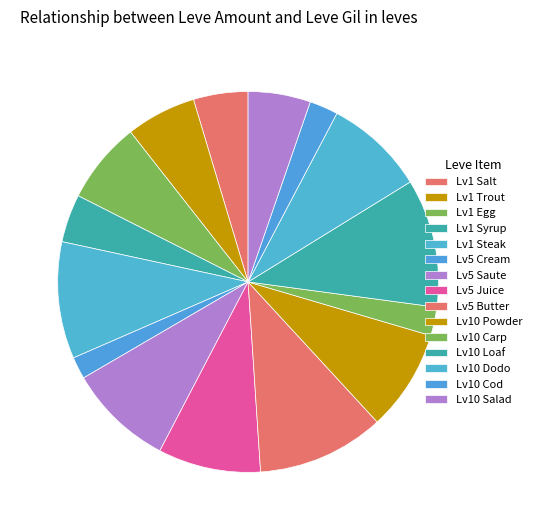

How many slices are in this pie chart?

15